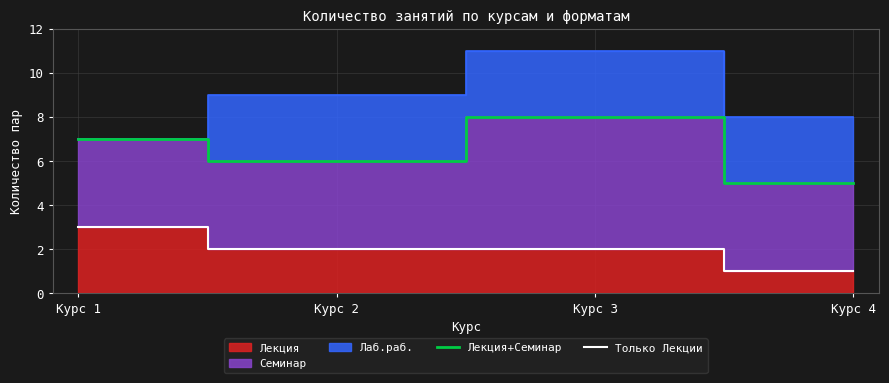

How many values in the Только Лекции series exceed 2?

1